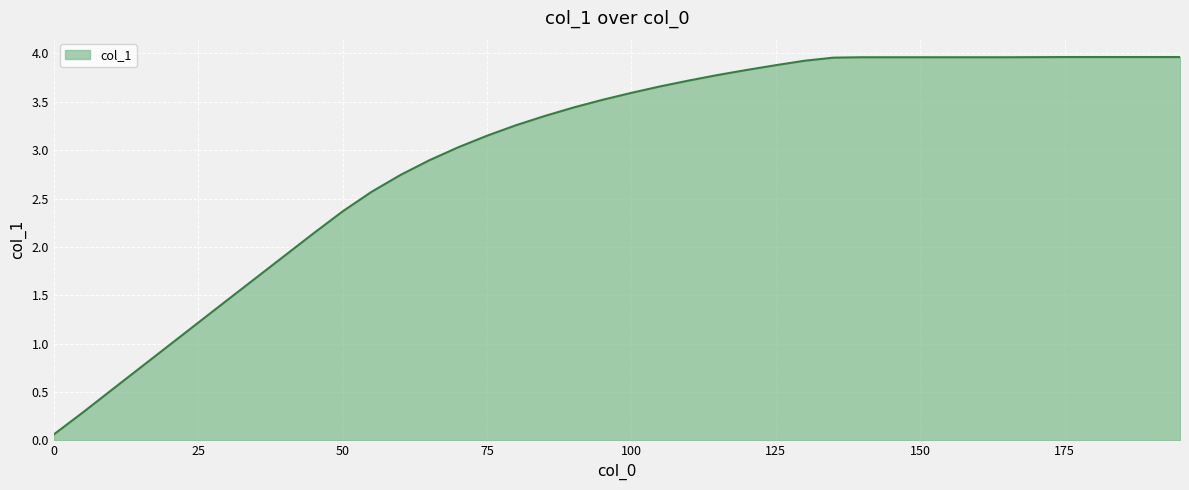

What is the difference between the maximum and minimum values?

3.9